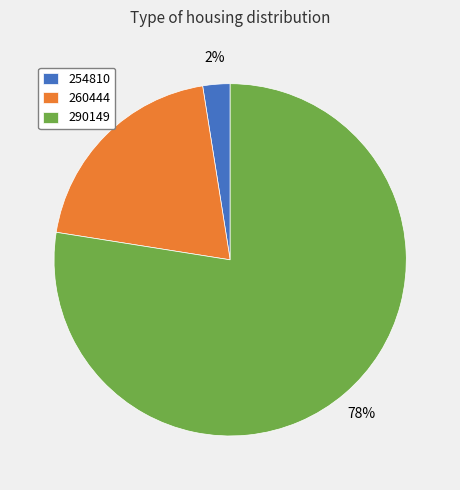

To the nearest percent, what is the difference between the 254810 and 260444 slice percentages?

18%